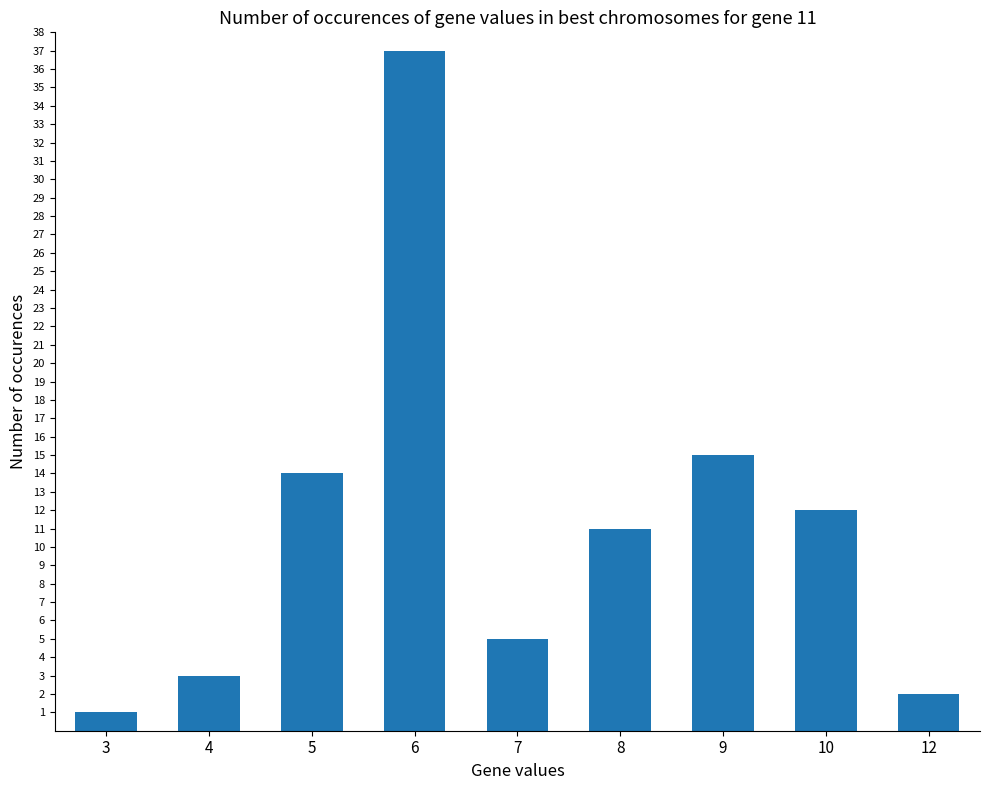

Which category has the highest value across all series?

6